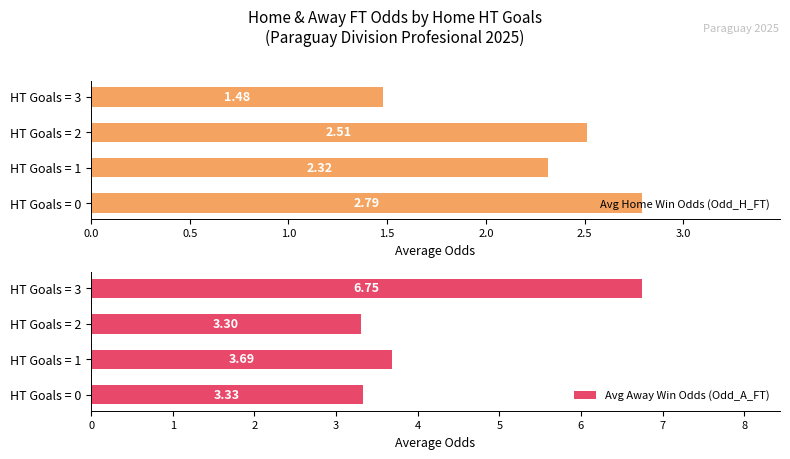

Which series has the largest range (max minus min)?

Avg Away Win Odds (Odd_A_FT)